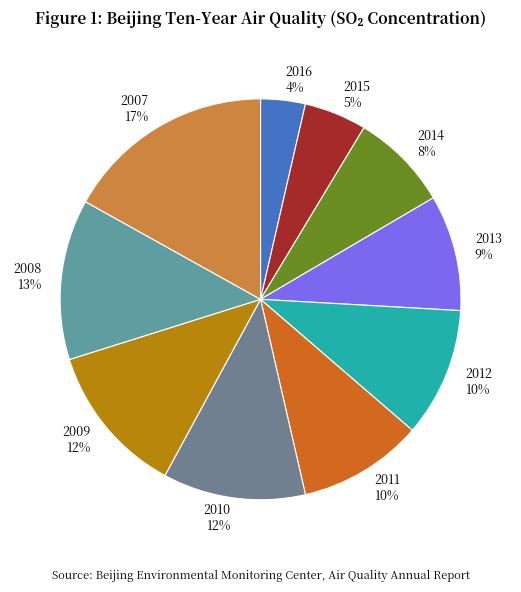

Between 2012 10% and 2009 12%, which is larger?

2009 12%